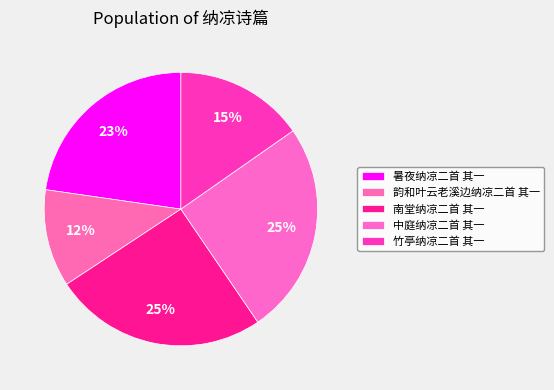

How many segments does this pie chart have?

5